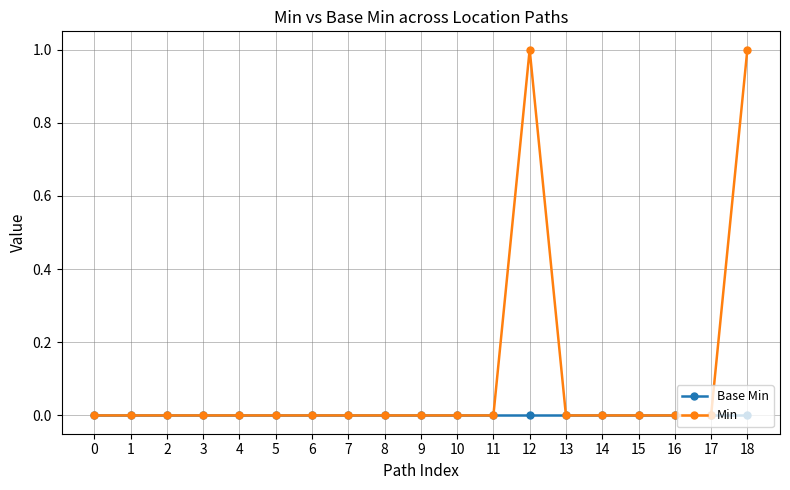

How many distinct data groups are displayed?

2